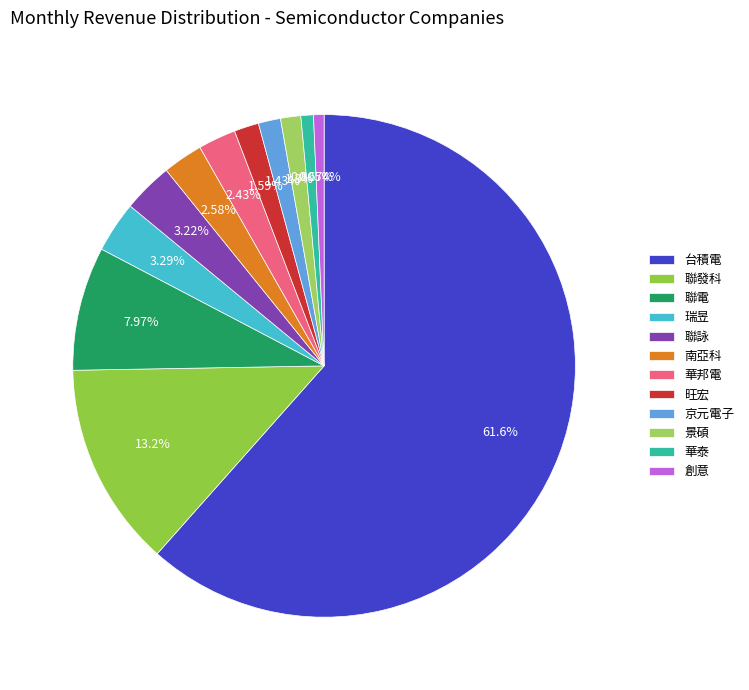

Do 華泰 and 旺宏 together represent more than half of the pie?

No